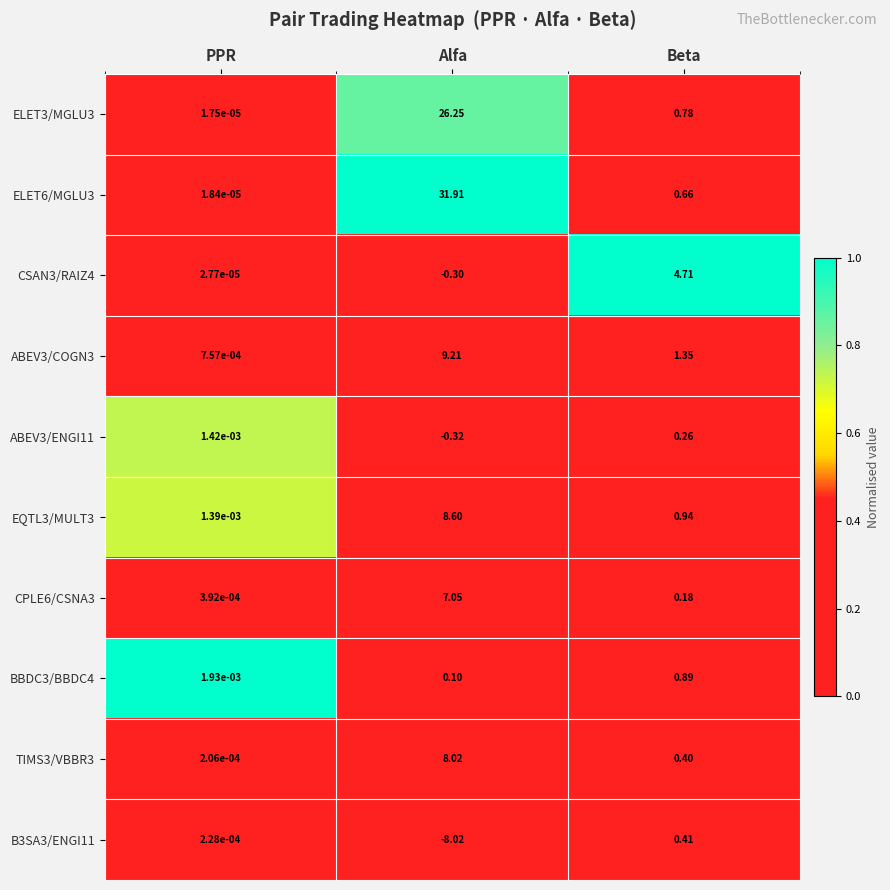

Where is ELET6/MGLU3 nearest to the value 15?

Beta